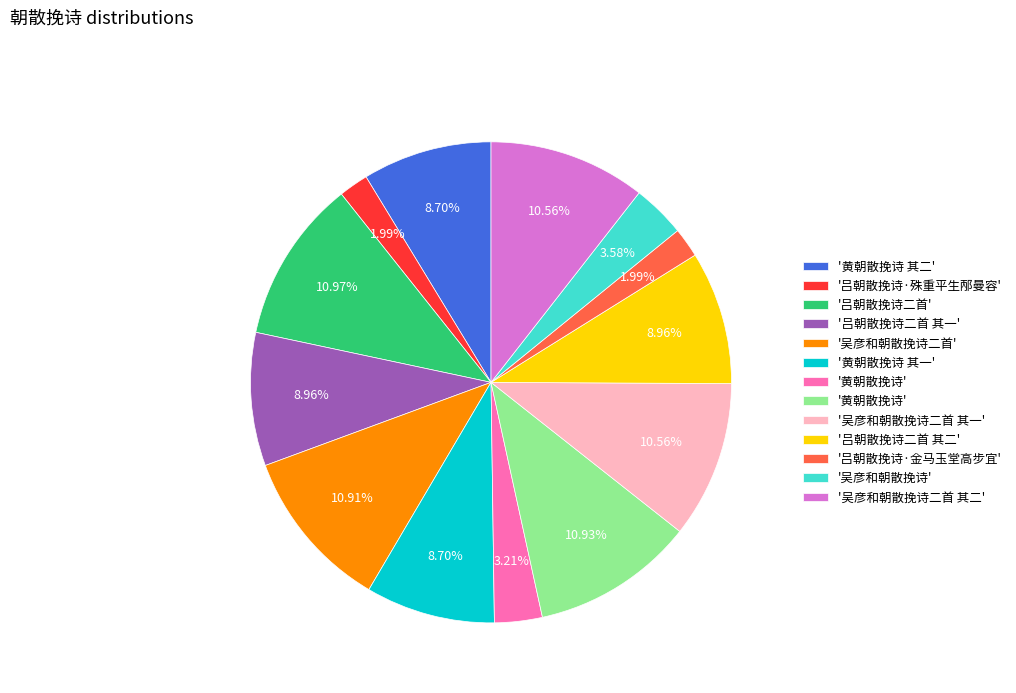

Does any single category account for the majority?

No